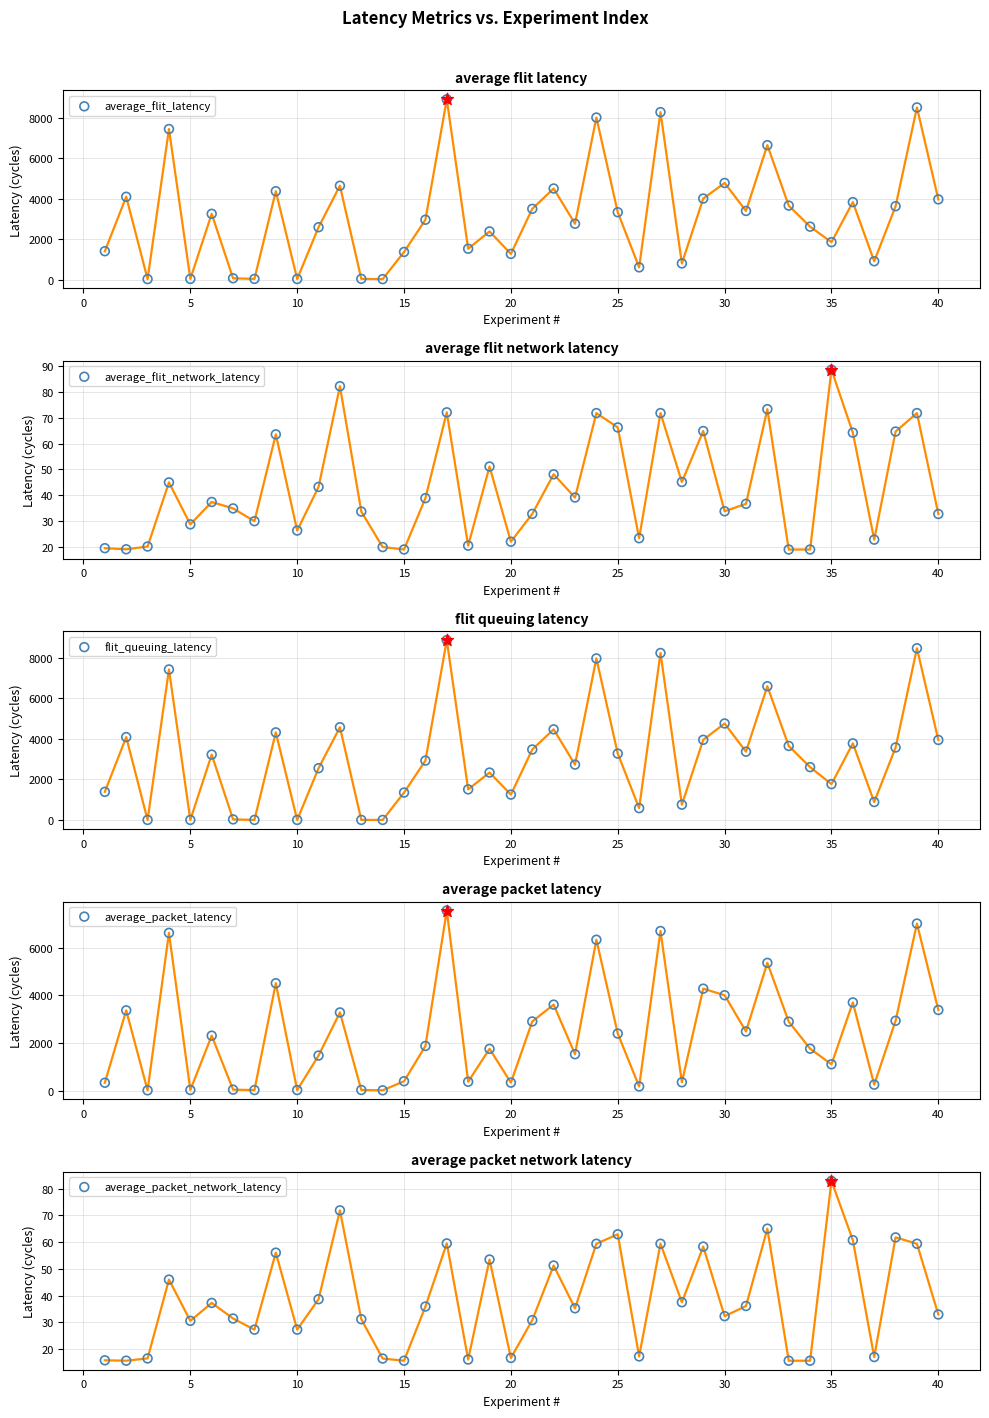

At how many categories does at least one series exceed 758?

32